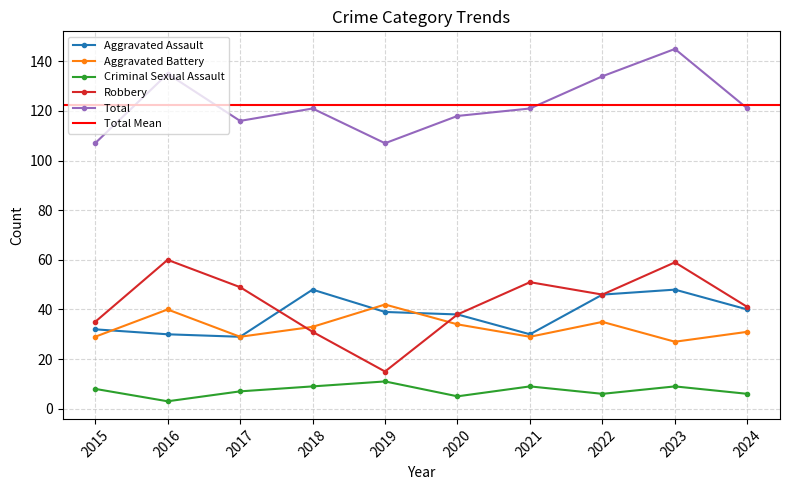

How many interior local valleys does the Robbery series have?

2